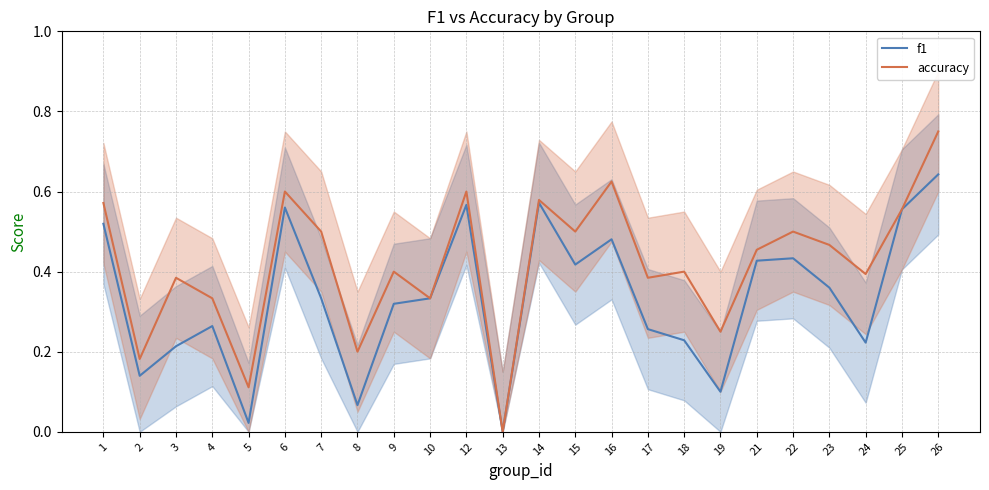

Which series has the largest range (max minus min)?

accuracy